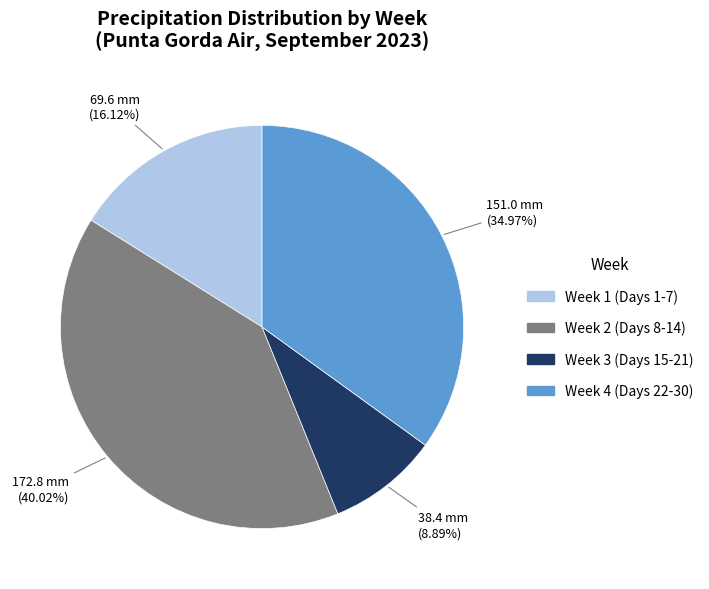

Is there a majority slice in this chart?

No